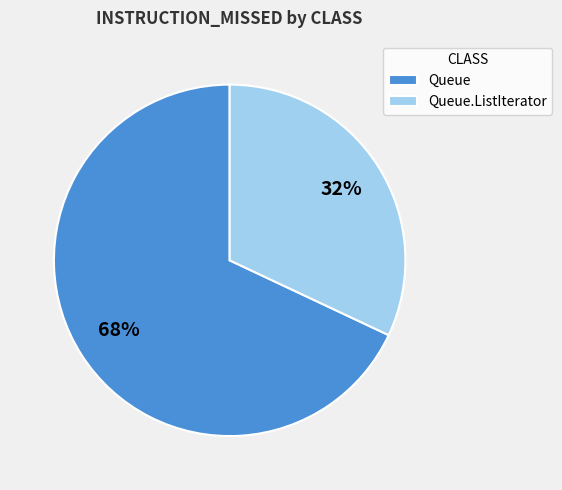

To the nearest percent, what percentage of the pie is Queue?

68%